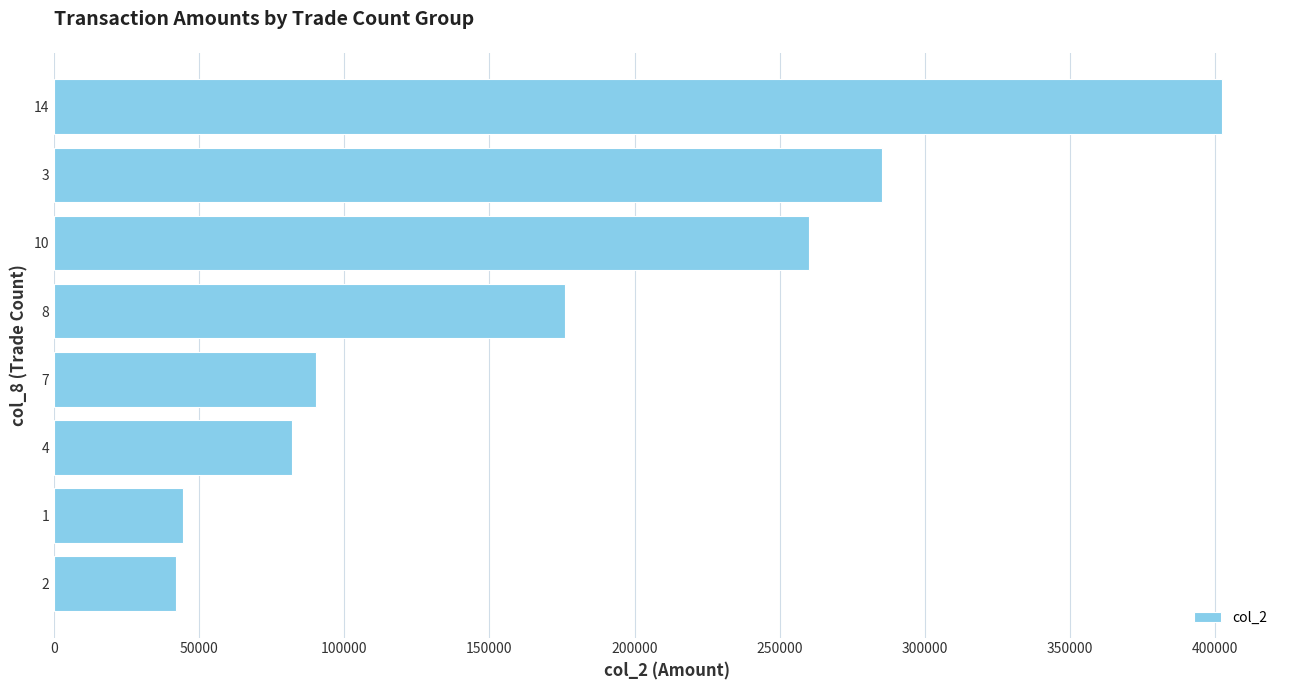

What is the value of the 6th bar from the top?

81920